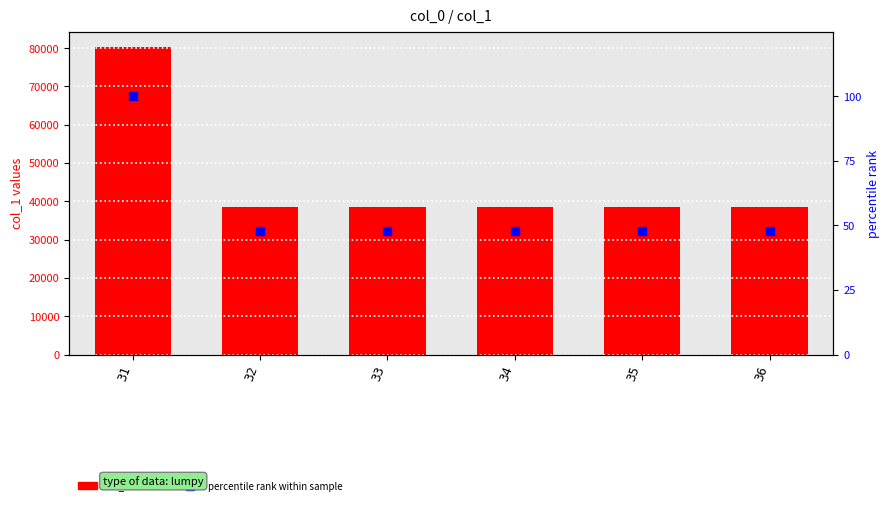

Is the value of col_1 values at 31 greater than the value of percentile rank within sample at 32?

Yes